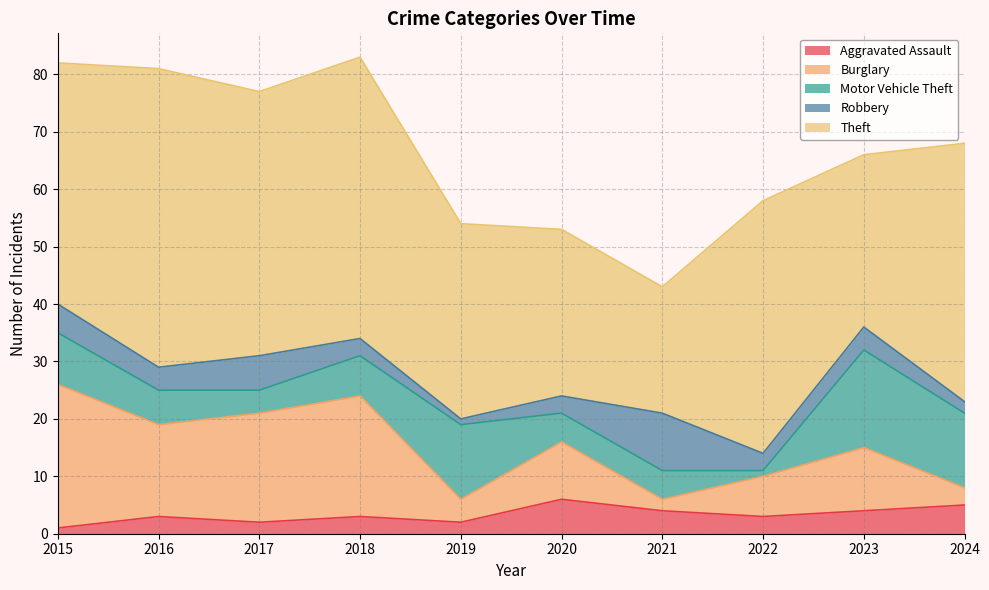

How many data points does each series have?

10